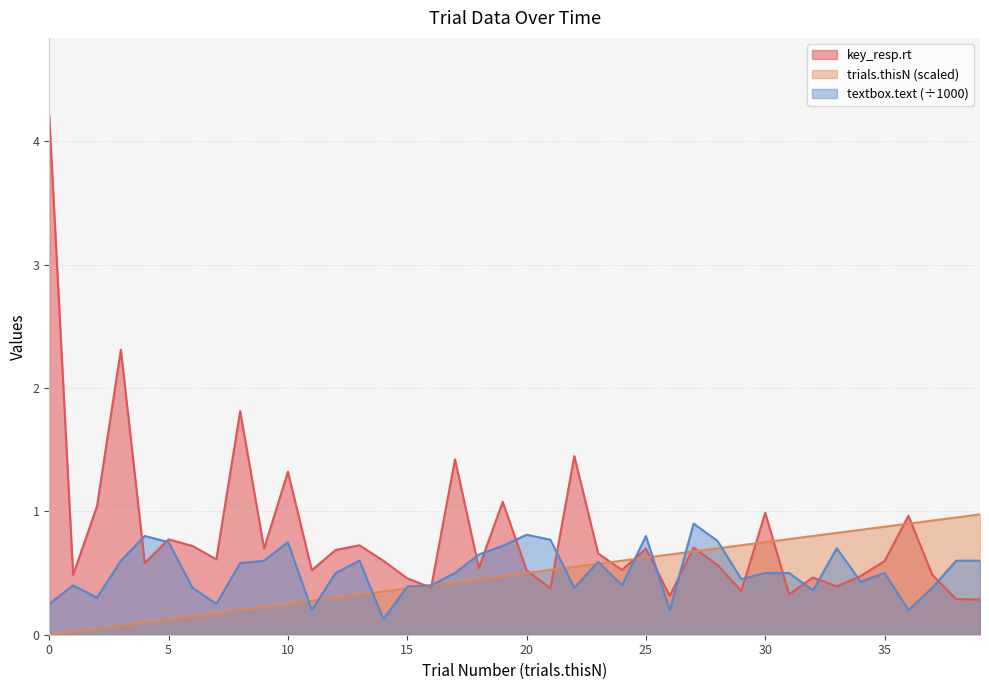

Reading right to left, transcribe all the data shown in this chart.

trials.thisN: 1.0	0.9	0.9	0.9	0.9	0.8	0.8	0.8	0.8	0.8	0.7	0.7	0.7	0.7	0.6	0.6	0.6	0.6	0.5	0.5	0.5	0.5	0.4	0.4	0.4	0.3	0.3	0.3	0.3	0.2	0.2	0.2	0.2	0.1	0.1	0.1	0.1	0.1	0.0	0.0
key_resp.rt: 0.3	0.3	0.5	1.0	0.6	0.5	0.4	0.5	0.3	1.0	0.4	0.6	0.7	0.3	0.7	0.5	0.7	1.4	0.4	0.5	1.1	0.5	1.4	0.4	0.5	0.6	0.7	0.7	0.5	1.3	0.7	1.8	0.6	0.7	0.8	0.6	2.3	1.0	0.5	4.2
textbox.text: 0.6	0.6	0.4	0.2	0.5	0.4	0.7	0.4	0.5	0.5	0.5	0.8	0.9	0.2	0.8	0.4	0.6	0.4	0.8	0.8	0.7	0.7	0.5	0.4	0.4	0.1	0.6	0.5	0.2	0.8	0.6	0.6	0.2	0.4	0.8	0.8	0.6	0.3	0.4	0.2